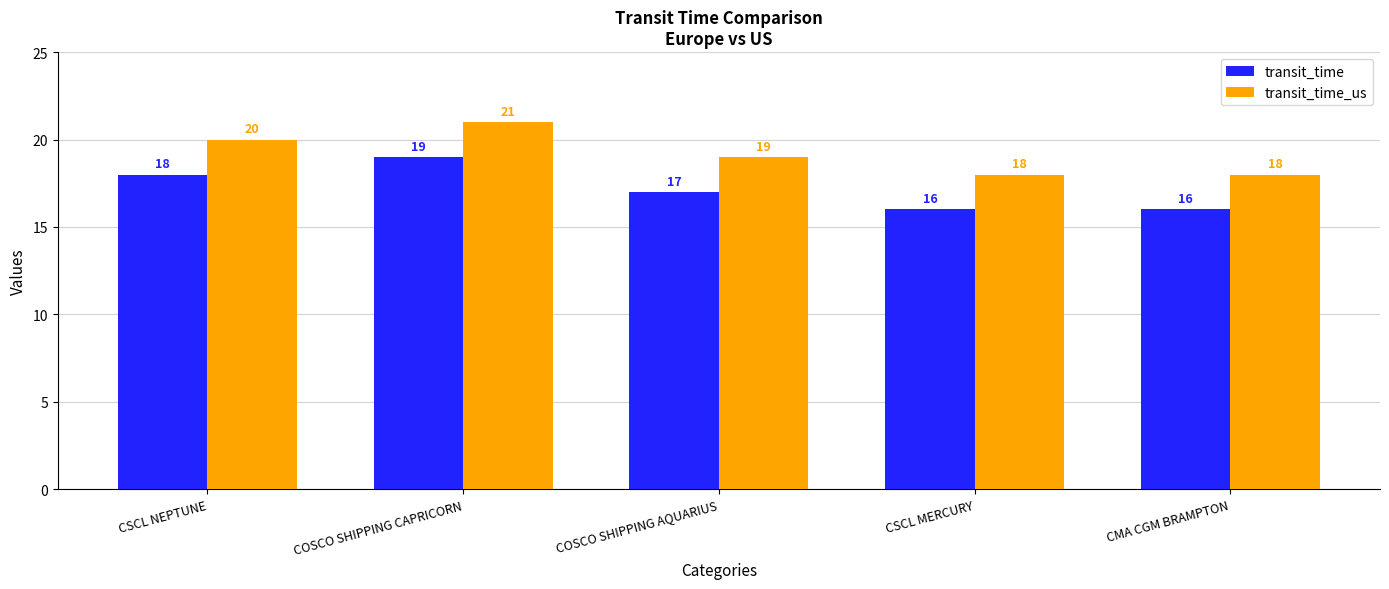

True or false: transit_time has a value of 16 at CMA CGM BRAMPTON.

True